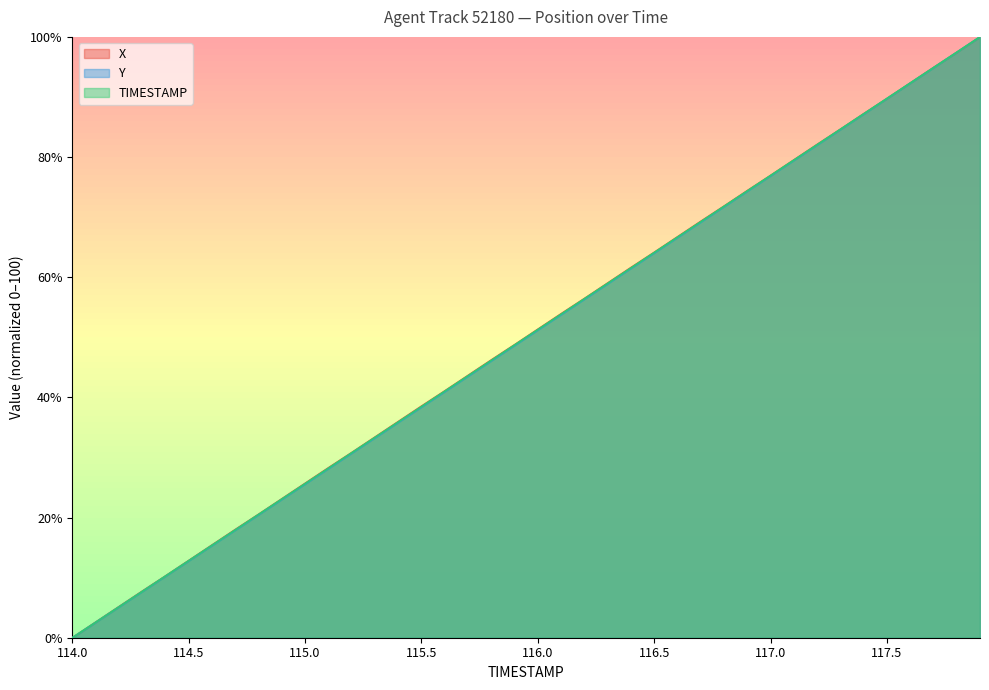

At which label is X closest to 50?

115.9